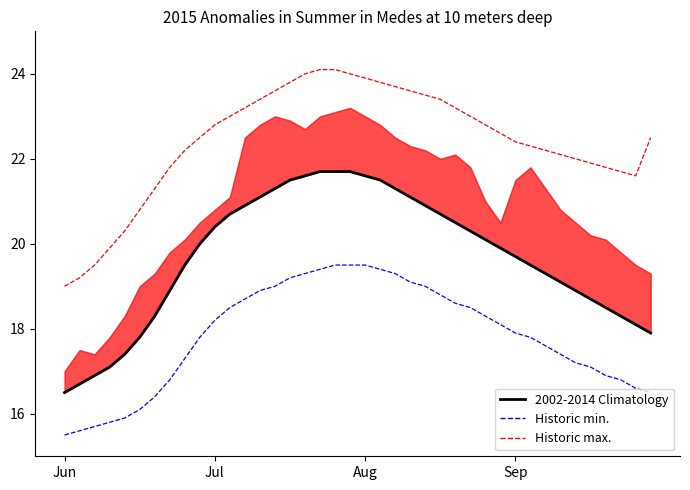

True or false: Historic max. and Historic min. cross at least once.

False